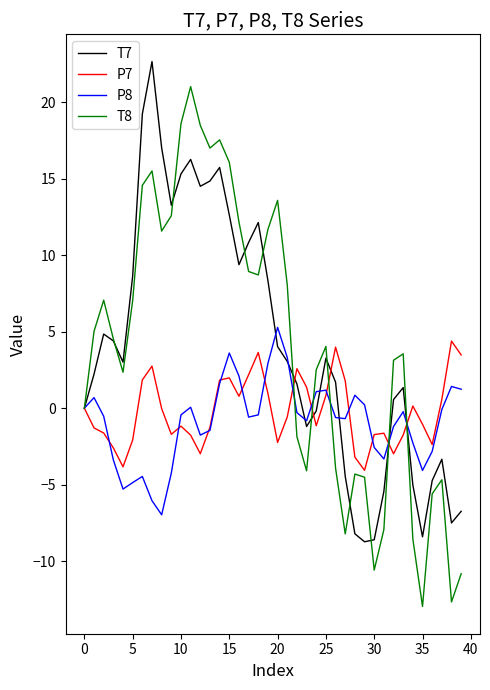

Which series ends up on top after the final intersection of P7 and T8?

P7